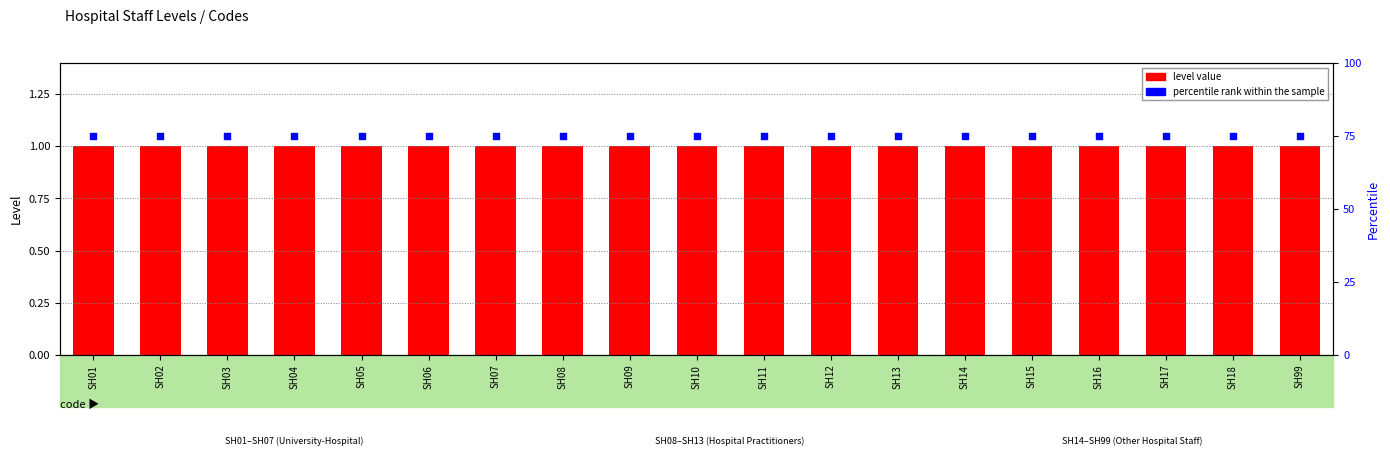

Which series contains the highest Y value?

percentile rank within the sample